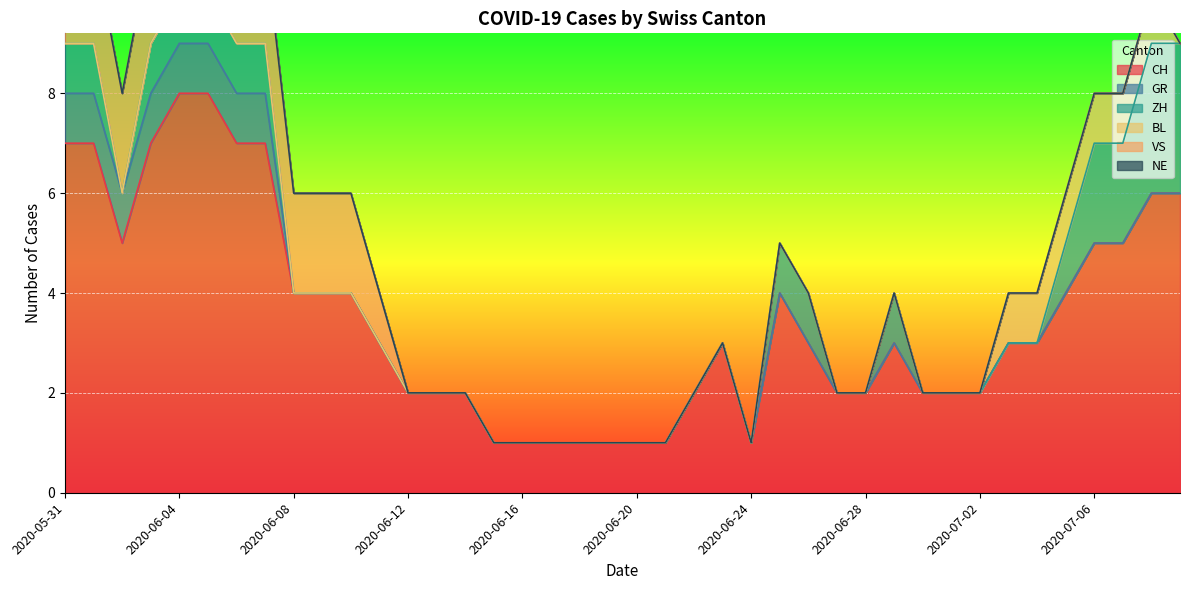

Where is the first local minimum for ZH?

2020-06-02